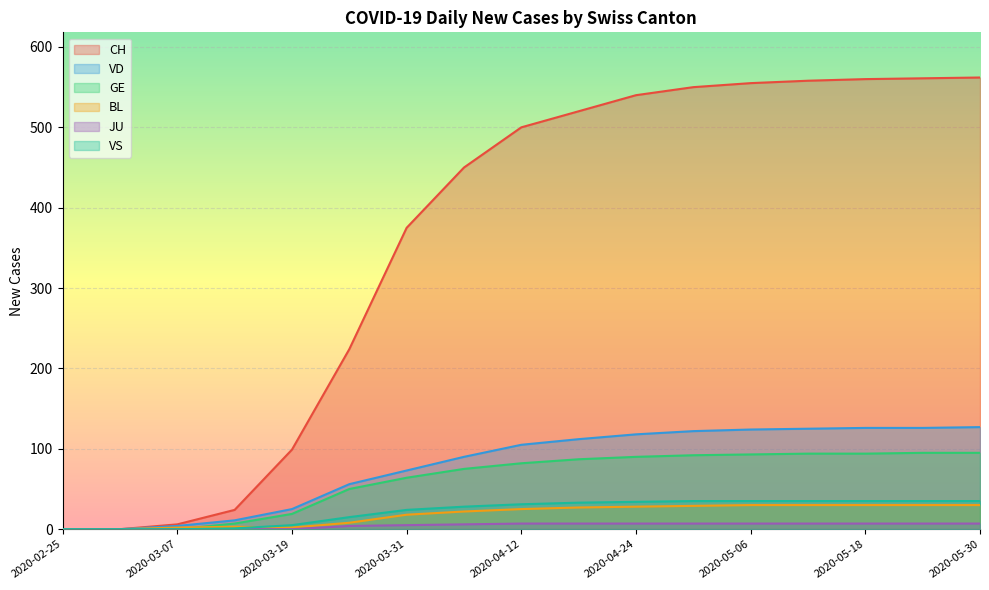

True or false: CH has a value of -190 at 2020-03-01.

False